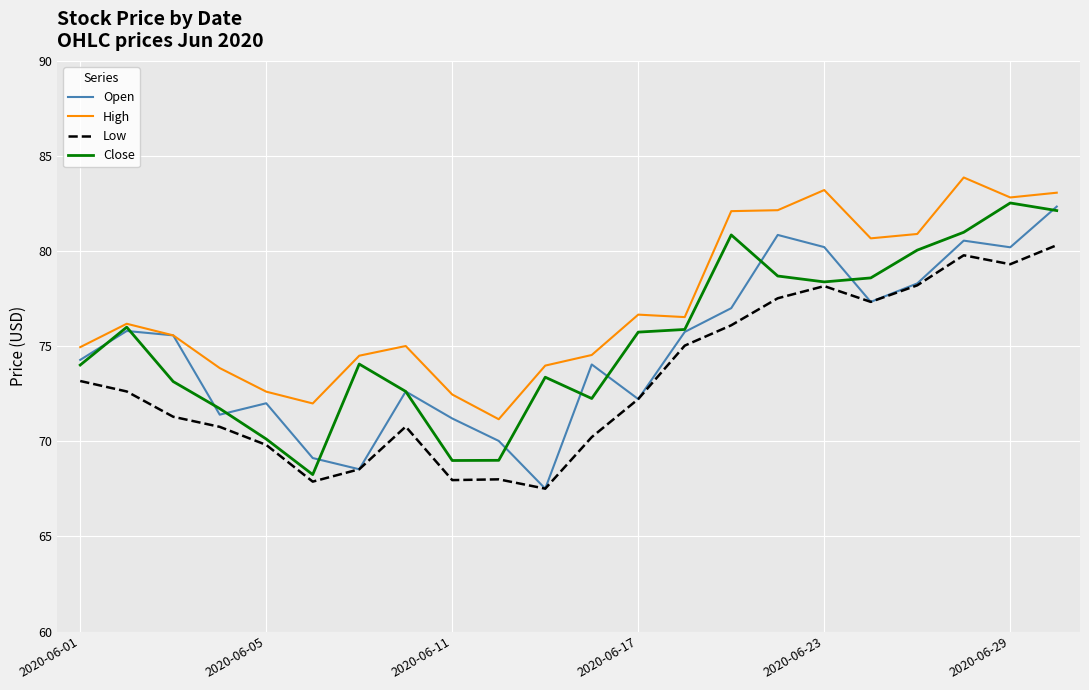

What is the minimum value for Low?

67.5